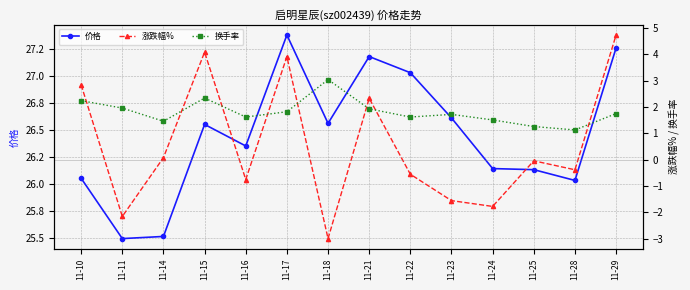

Between 11-29 and 11-21, which is larger?

11-29